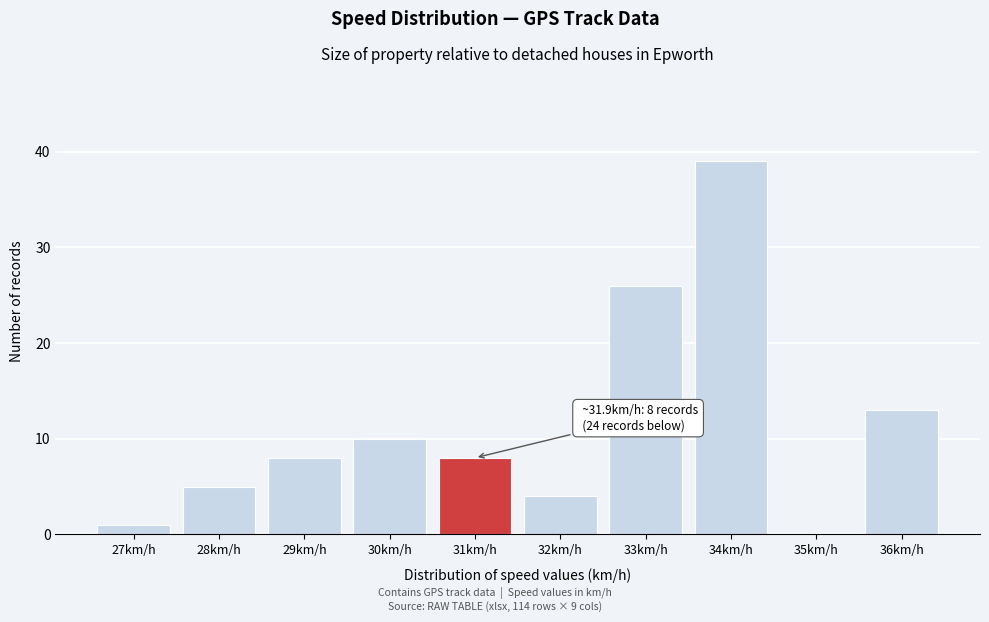

Reading left to right, transcribe all the data shown in this chart.

27km/h=1	28km/h=5	29km/h=8	30km/h=10	31km/h=8	32km/h=4	33km/h=26	34km/h=39	35km/h=0	36km/h=13